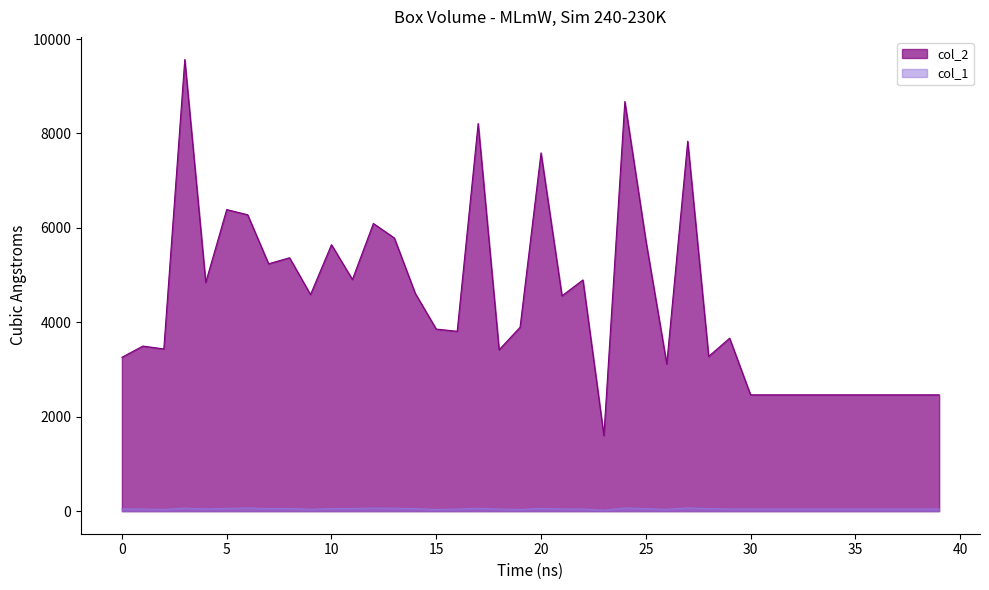

What is the difference between the second highest and second lowest values in the col_1 series?

32